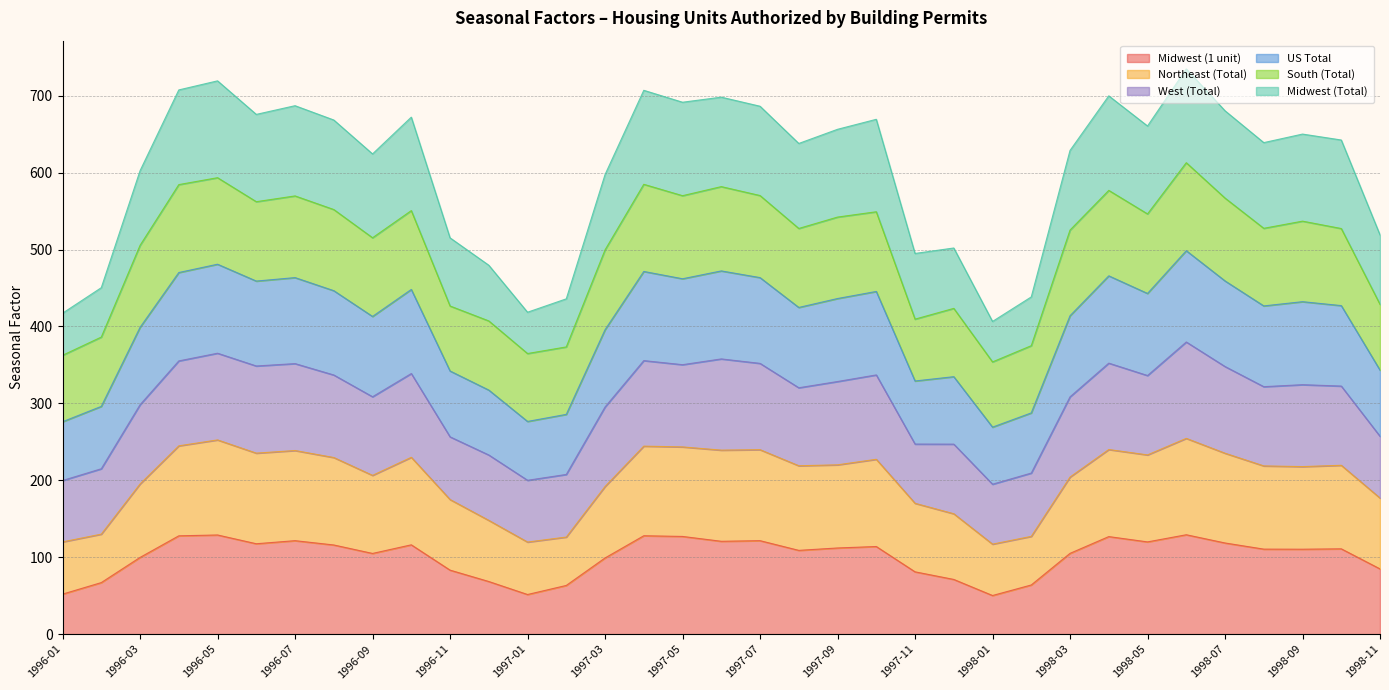

What is the sum of the Midwest (1 unit) values at 1997-07 and 1996-03?

221.2